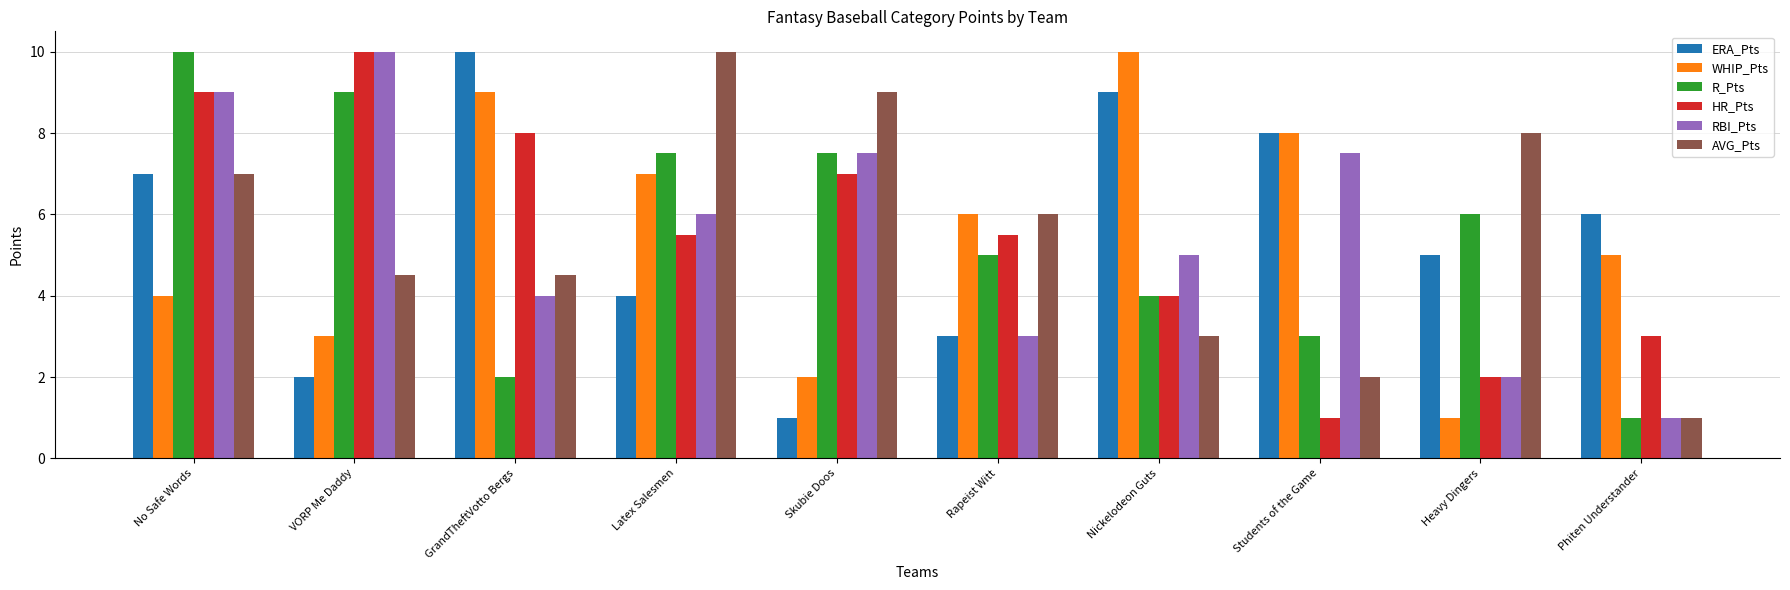

What is the difference between the second highest and minimum values in the ERA_Pts series?

8.0